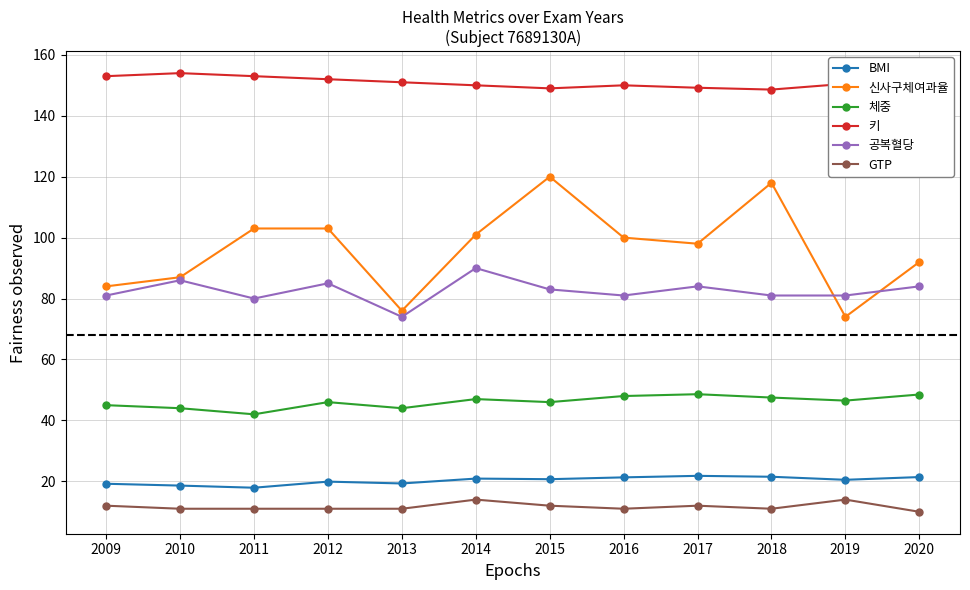

What is the spread (max minus min) of values at 2015?

137.0